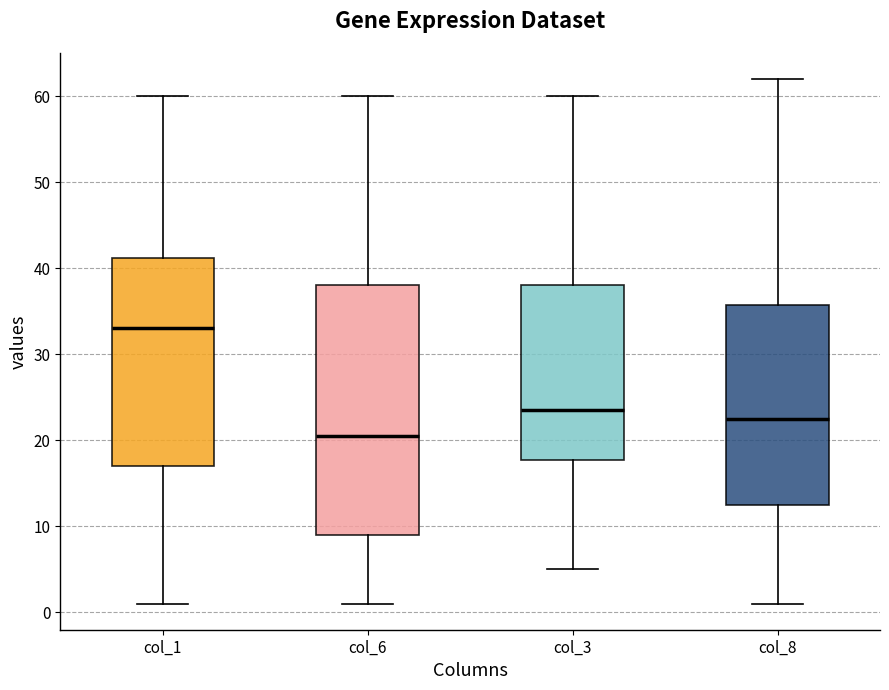

Comparing the boxes themselves (not the whiskers), which one is the tallest?

col_6